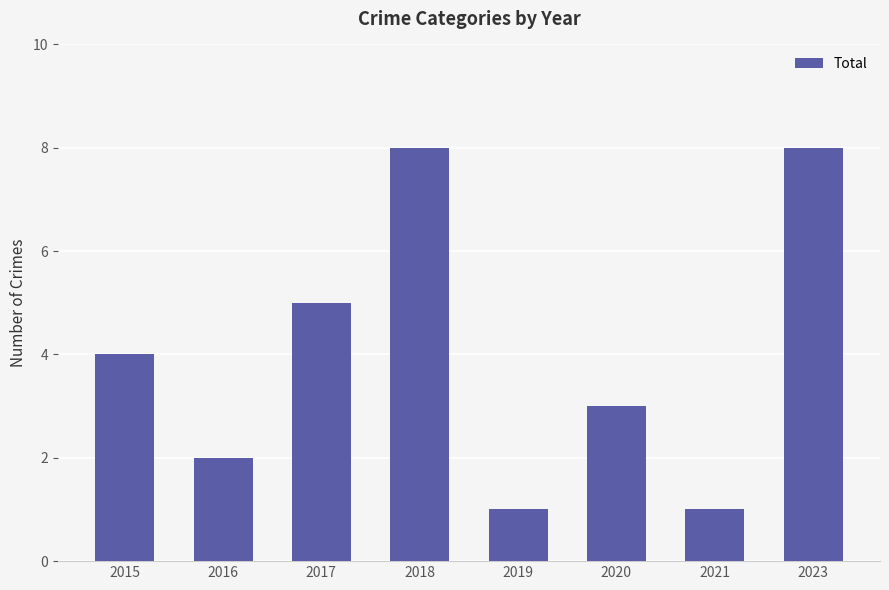

Approximately how many times larger is the value at 2018 compared to 2015?

2.0